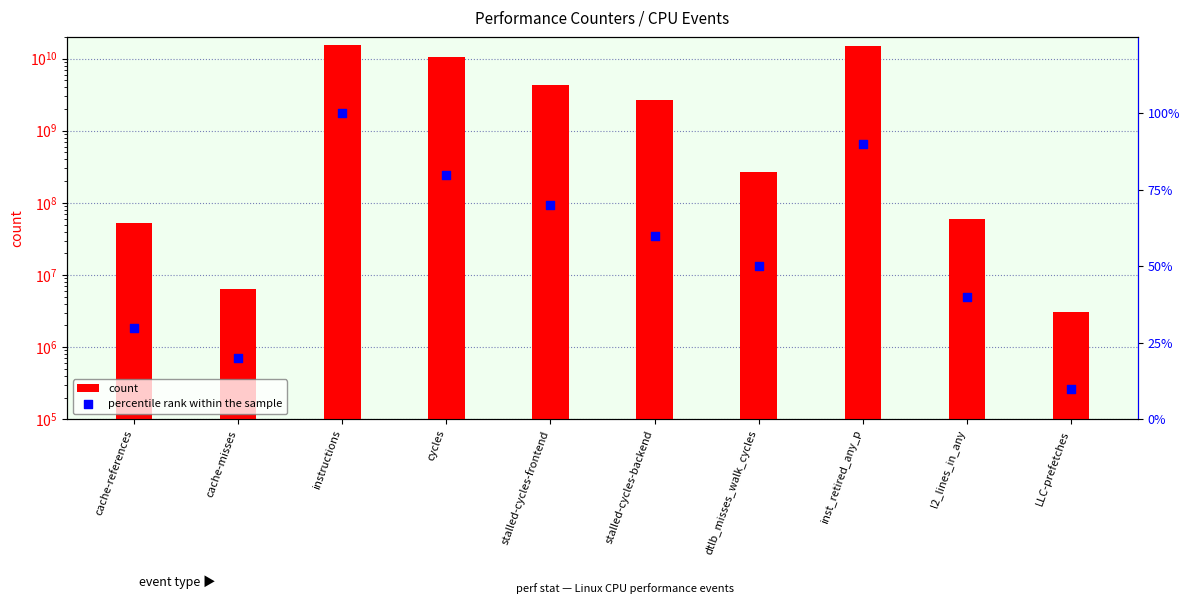

What are all the series names shown in the legend?

count, percentile rank within the sample